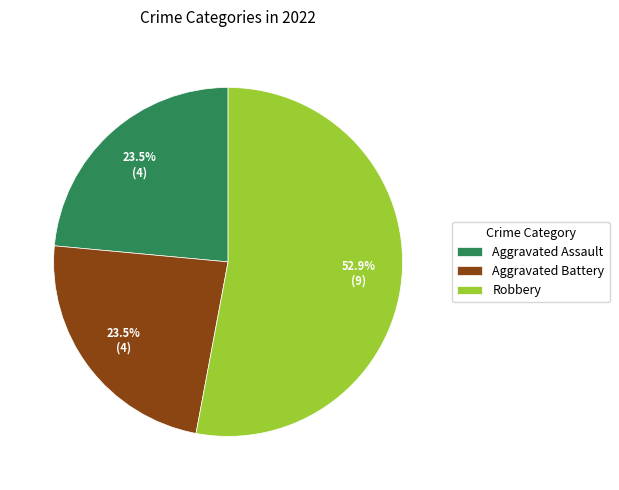

What portion of the pie excludes Aggravated Battery?

76.5%